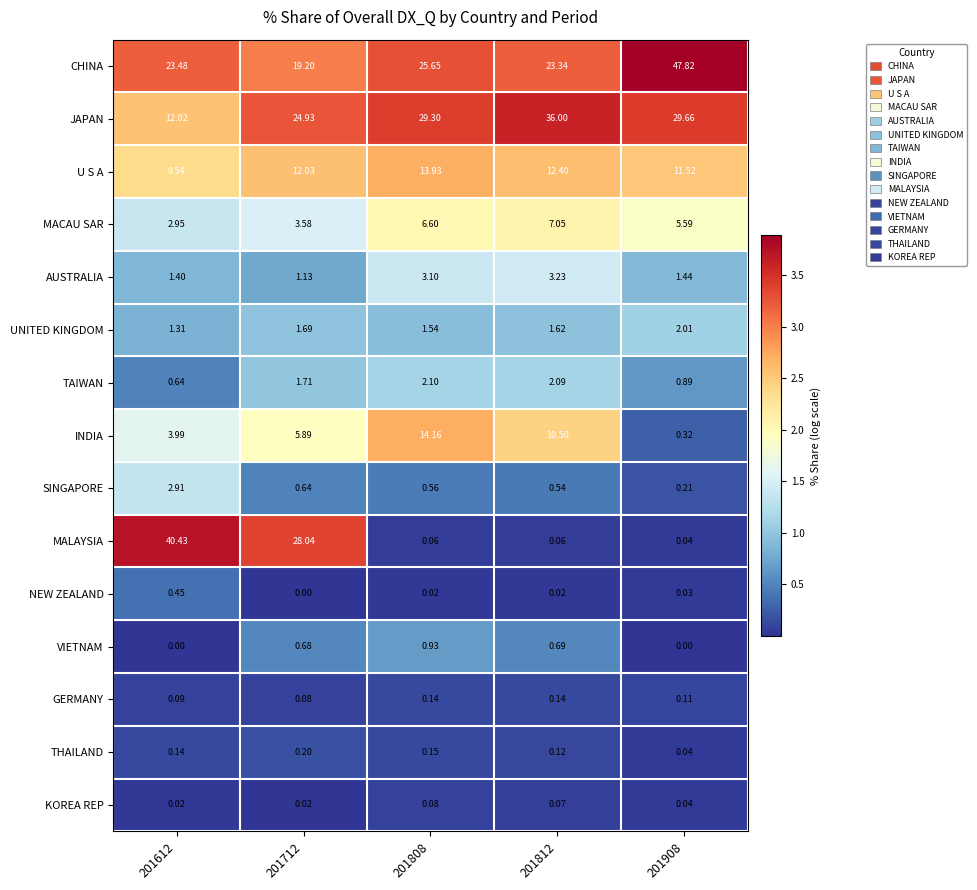

Which series changed the most between 201612 and 201808?

MALAYSIA